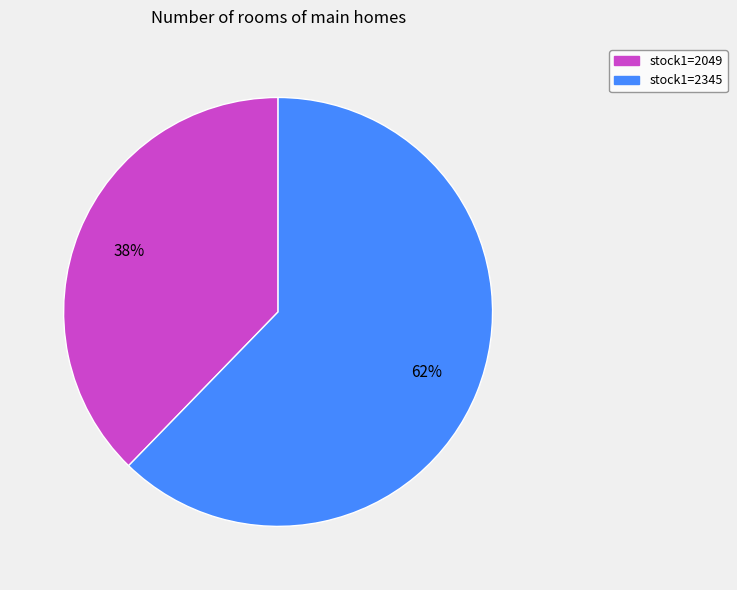

To the nearest percent, what is the average slice percentage?

50%